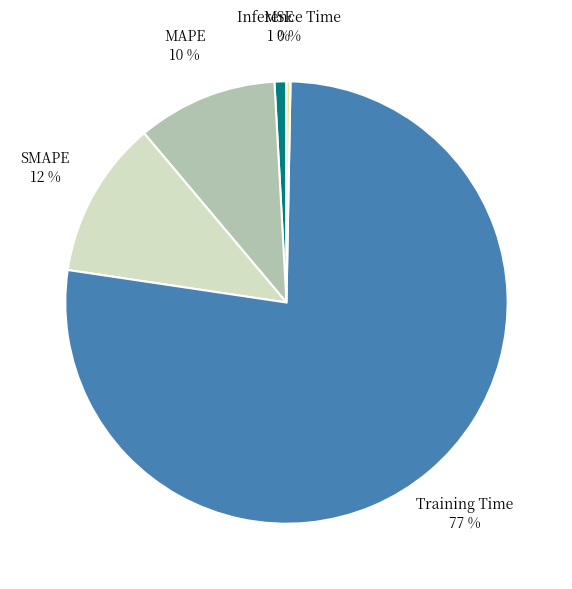

True or false: SMAPE accounts for 12% of the total.

True